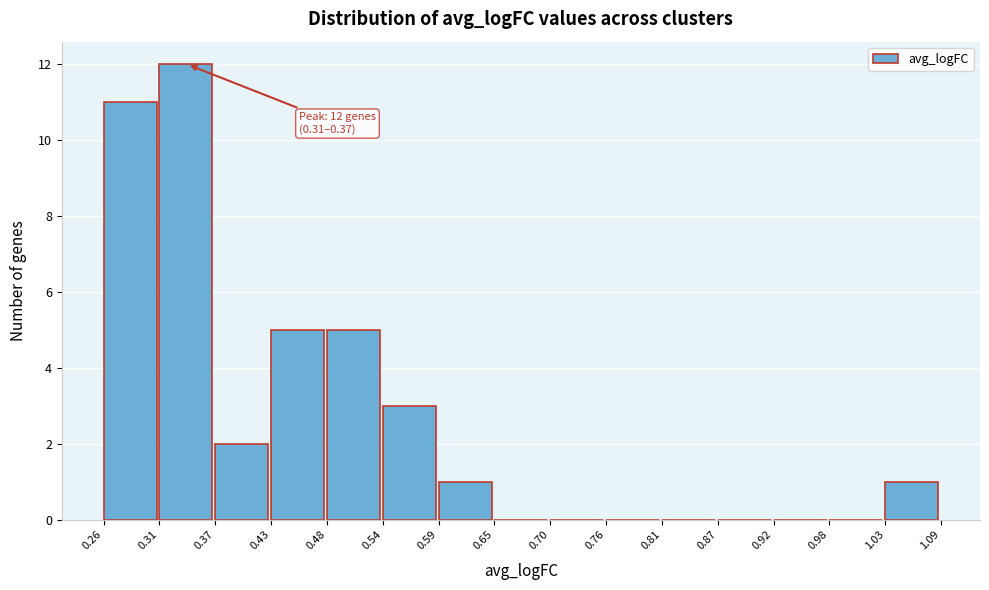

Over which range of the x-axis is the bar tallest?

0.31 to 0.37